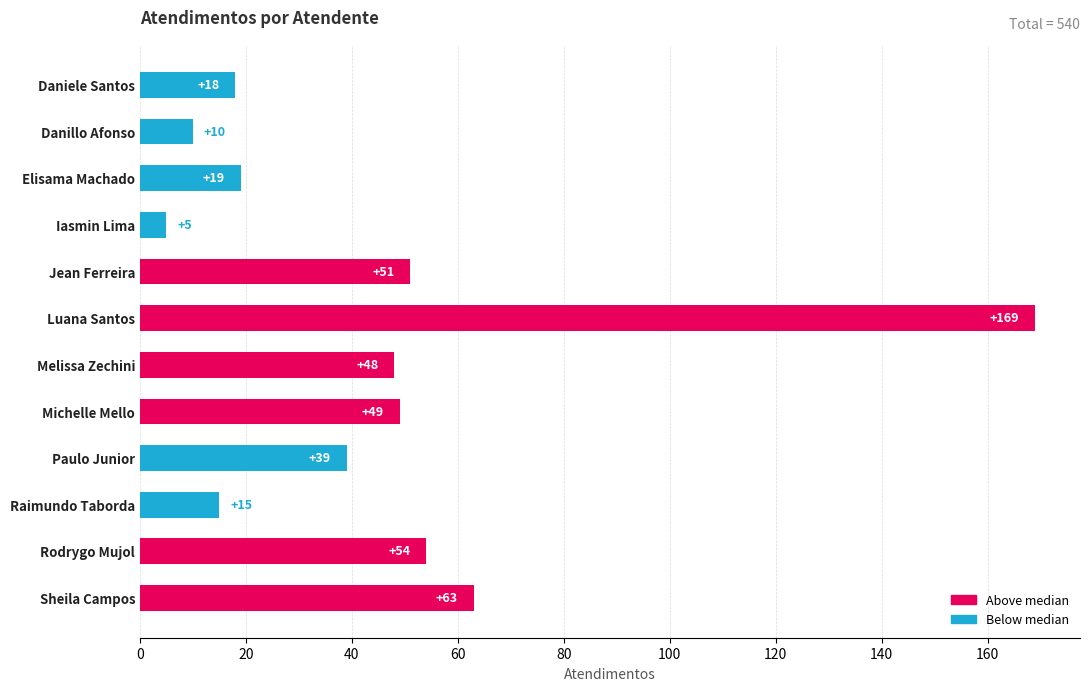

How many data points does each series have?

12